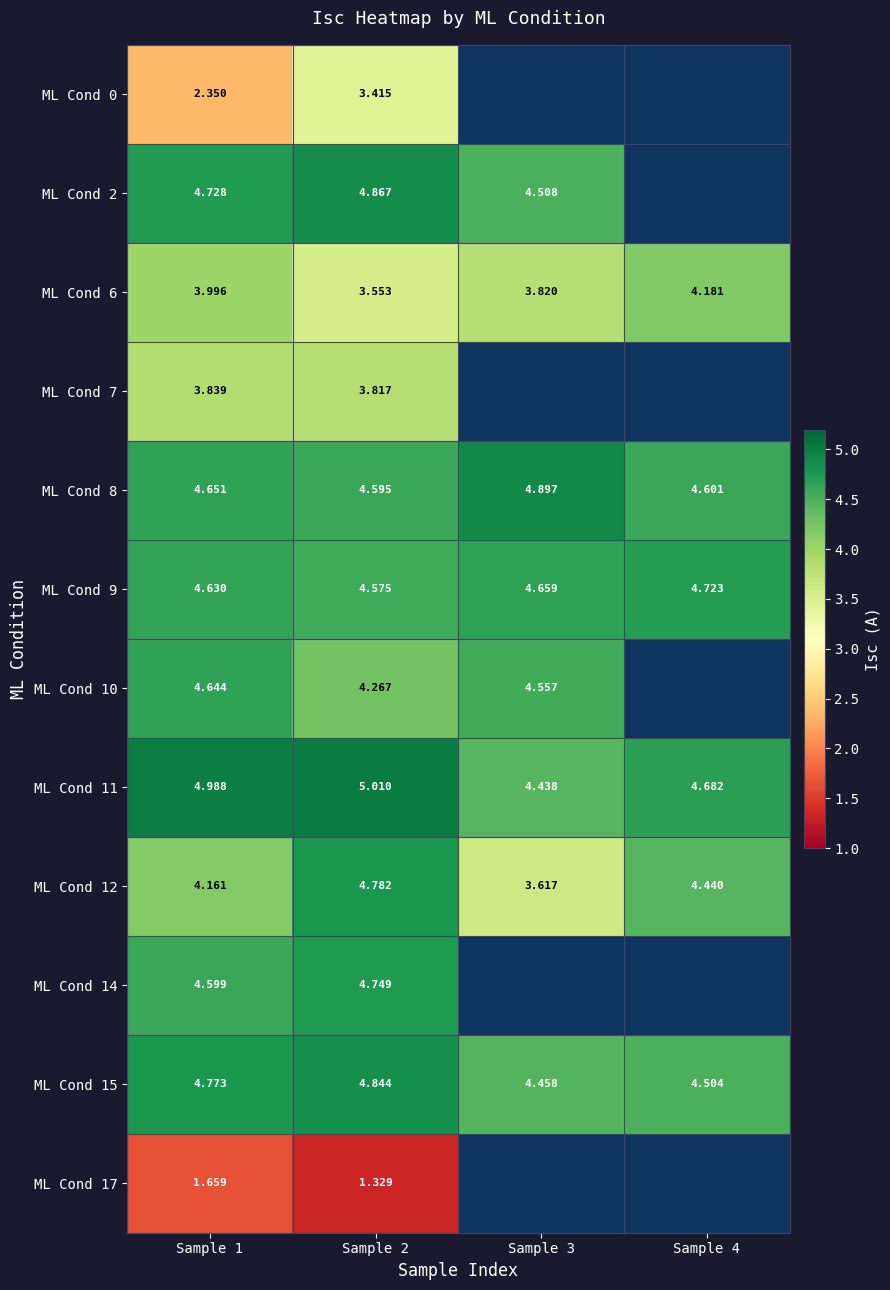

At which label is ML Cond 8 closest to 4?

Sample 2